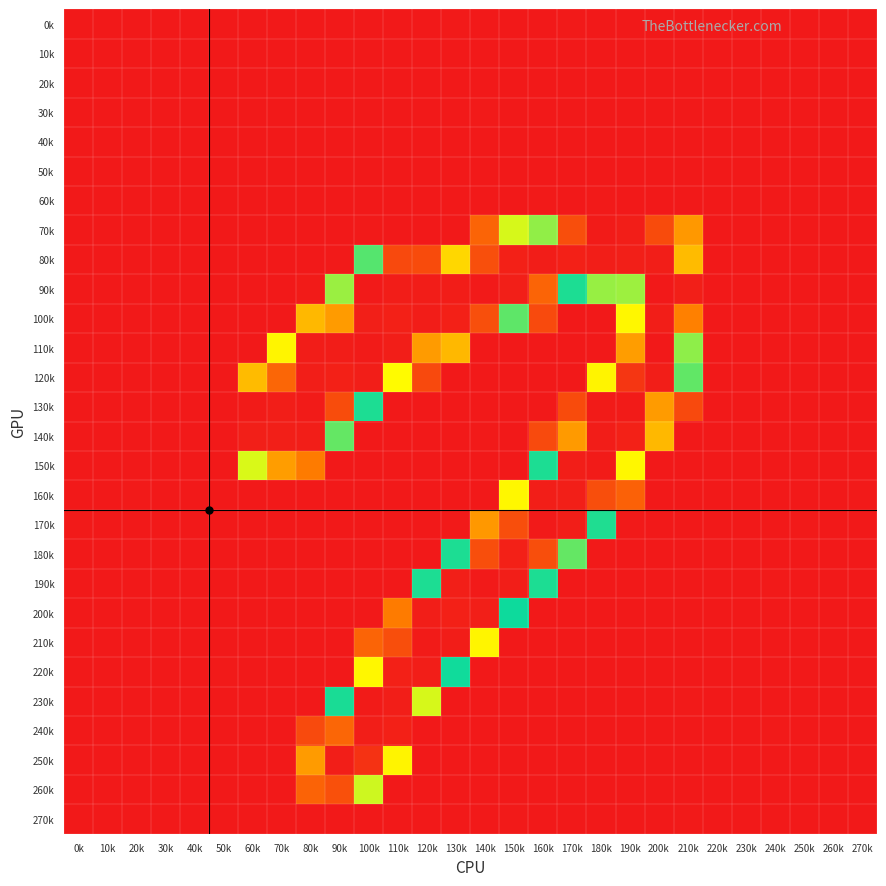

Reading left to right, transcribe all the data shown in this chart.

0k: 0k=0.0	10k=0.0	20k=0.0	30k=0.0	40k=0.0	50k=0.0	60k=0.1	70k=0.5	80k=0.0	90k=0.3	100k=0.0	110k=0.0	120k=0.0	130k=0.6	140k=0.0	150k=0.1	160k=0.0	170k=0.7	180k=0.0	190k=0.0	200k=0.1	210k=0.0	220k=0.0	230k=0.0	240k=0.0	250k=0.0	260k=0.0	270k=0.0
10k: 0k=0.0	10k=0.0	20k=0.0	30k=0.0	40k=0.0	50k=0.0	60k=0.4	70k=0.0	80k=0.1	90k=0.0	100k=0.0	110k=0.0	120k=0.0	130k=0.2	140k=0.1	150k=0.0	160k=0.0	170k=0.0	180k=0.0	190k=0.2	200k=0.0	210k=0.2	220k=0.0	230k=0.0	240k=0.0	250k=0.0	260k=0.0	270k=0.0
20k: 0k=0.0	10k=0.0	20k=0.0	30k=0.0	40k=0.0	50k=0.0	60k=0.0	70k=0.2	80k=0.0	90k=0.2	100k=0.0	110k=0.3	120k=0.0	130k=0.0	140k=0.1	150k=0.3	160k=0.0	170k=0.2	180k=0.2	190k=0.1	200k=0.2	210k=0.0	220k=0.0	230k=0.0	240k=0.0	250k=0.0	260k=0.0	270k=0.0
30k: 0k=0.0	10k=0.0	20k=0.0	30k=0.0	40k=0.0	50k=0.0	60k=0.0	70k=0.0	80k=0.3	90k=0.0	100k=0.3	110k=0.3	120k=0.0	130k=0.0	140k=0.8	150k=0.5	160k=0.0	170k=0.3	180k=0.4	190k=0.0	200k=0.0	210k=0.1	220k=0.0	230k=0.0	240k=0.0	250k=0.0	260k=0.0	270k=0.0
40k: 0k=0.0	10k=0.0	20k=0.0	30k=0.0	40k=0.0	50k=0.0	60k=0.4	70k=0.3	80k=0.0	90k=0.0	100k=0.3	110k=0.0	120k=0.0	130k=0.0	140k=0.1	150k=0.1	160k=0.0	170k=0.3	180k=0.0	190k=0.1	200k=0.4	210k=0.0	220k=0.0	230k=0.0	240k=0.0	250k=0.0	260k=0.0	270k=0.0
50k: 0k=0.0	10k=0.0	20k=0.0	30k=0.0	40k=0.0	50k=0.0	60k=0.4	70k=0.0	80k=0.1	90k=0.0	100k=0.2	110k=0.0	120k=0.0	130k=0.5	140k=0.0	150k=0.1	160k=0.0	170k=0.0	180k=0.0	190k=0.0	200k=0.0	210k=0.2	220k=0.0	230k=0.0	240k=0.0	250k=0.0	260k=0.0	270k=0.0
60k: 0k=0.0	10k=0.0	20k=0.0	30k=0.0	40k=0.0	50k=0.0	60k=0.0	70k=0.0	80k=0.0	90k=0.2	100k=0.0	110k=0.1	120k=0.0	130k=0.1	140k=0.0	150k=0.2	160k=0.6	170k=0.0	180k=0.6	190k=0.4	200k=0.0	210k=0.4	220k=0.0	230k=0.0	240k=0.0	250k=0.0	260k=0.0	270k=0.0
70k: 0k=0.0	10k=0.0	20k=0.0	30k=0.0	40k=0.5	50k=0.2	60k=0.0	70k=0.3	80k=0.5	90k=0.0	100k=0.6	110k=0.0	120k=0.0	130k=0.2	140k=31.6	150k=91.8	160k=151.6	170k=233.0	180k=253.9	190k=252.7	200k=233.7	210k=51.2	220k=0.0	230k=0.0	240k=0.2	250k=0.1	260k=0.0	270k=0.0
80k: 0k=0.0	10k=0.3	20k=0.0	30k=0.0	40k=0.0	50k=0.1	60k=0.0	70k=0.0	80k=0.0	90k=0.5	100k=141.9	110k=20.4	120k=21.0	130k=182.9	140k=232.4	150k=251.7	160k=253.5	170k=251.7	180k=253.0	190k=252.2	200k=252.7	210k=192.4	220k=0.0	230k=0.2	240k=0.0	250k=0.0	260k=0.1	270k=0.3
90k: 0k=0.1	10k=0.0	20k=0.3	30k=0.0	40k=0.2	50k=0.1	60k=0.0	70k=0.0	80k=1.1	90k=101.6	100k=254.4	110k=253.1	120k=253.4	130k=253.1	140k=254.4	150k=252.3	160k=223.4	170k=122.6	180k=102.4	190k=101.4	200k=255.0	210k=252.4	220k=0.1	230k=0.0	240k=0.3	250k=0.0	260k=0.0	270k=0.0
100k: 0k=0.0	10k=0.0	20k=0.0	30k=0.0	40k=0.0	50k=0.2	60k=0.0	70k=0.0	80k=61.5	90k=203.1	100k=252.5	110k=251.8	120k=253.2	130k=251.6	140k=232.5	150k=111.7	160k=20.5	170k=0.1	180k=0.0	190k=82.6	200k=252.5	210k=212.1	220k=0.0	230k=0.0	240k=0.0	250k=0.6	260k=0.2	270k=0.1
110k: 0k=0.4	10k=0.0	20k=0.4	30k=0.1	40k=0.1	50k=0.0	60k=0.1	70k=82.0	80k=253.3	90k=253.0	100k=254.0	110k=252.9	120k=203.2	130k=61.4	140k=0.0	150k=0.0	160k=0.0	170k=0.0	180k=0.0	190k=202.7	200k=254.9	210k=151.1	220k=0.0	230k=0.3	240k=0.4	250k=0.0	260k=0.0	270k=0.0
120k: 0k=0.2	10k=0.0	20k=0.0	30k=0.1	40k=0.0	50k=0.2	60k=62.3	70k=222.9	80k=252.7	90k=251.8	100k=252.8	110k=171.0	120k=20.1	130k=0.1	140k=0.4	150k=0.0	160k=0.1	170k=0.0	180k=81.7	190k=242.7	200k=252.8	210k=111.2	220k=0.3	230k=0.0	240k=0.0	250k=0.4	260k=0.4	270k=0.1
130k: 0k=0.1	10k=0.0	20k=0.2	30k=0.0	40k=0.2	50k=0.2	60k=253.8	70k=252.9	80k=253.8	90k=233.3	100k=122.6	110k=0.0	120k=0.4	130k=0.5	140k=0.0	150k=0.1	160k=0.1	170k=21.2	180k=253.6	190k=253.7	200k=202.9	210k=19.9	220k=0.0	230k=0.0	240k=0.0	250k=0.3	260k=0.0	270k=0.0
140k: 0k=0.1	10k=0.1	20k=0.0	30k=0.1	40k=0.0	50k=0.0	60k=252.1	70k=252.2	80k=252.9	90k=110.7	100k=0.4	110k=0.0	120k=0.2	130k=0.0	140k=0.6	150k=0.0	160k=20.5	170k=203.2	180k=253.1	190k=251.1	200k=61.6	210k=0.0	220k=0.1	230k=0.4	240k=0.0	250k=0.0	260k=0.2	270k=0.0
150k: 0k=0.0	10k=0.0	20k=0.0	30k=0.0	40k=0.2	50k=0.0	60k=163.6	70k=202.5	80k=41.0	90k=0.4	100k=0.0	110k=0.0	120k=0.0	130k=0.0	140k=0.0	150k=0.0	160k=132.1	170k=252.6	180k=253.9	190k=172.5	200k=0.0	210k=0.3	220k=0.1	230k=0.0	240k=0.4	250k=0.0	260k=0.0	270k=0.0
160k: 0k=0.2	10k=0.2	20k=0.5	30k=0.1	40k=0.0	50k=0.0	60k=0.0	70k=0.1	80k=0.0	90k=0.3	100k=0.0	110k=0.0	120k=0.0	130k=0.0	140k=0.0	150k=82.3	160k=252.7	170k=252.2	180k=232.7	190k=30.1	200k=0.2	210k=0.0	220k=0.0	230k=0.0	240k=0.1	250k=0.0	260k=0.3	270k=0.9
170k: 0k=0.6	10k=0.0	20k=0.2	30k=0.0	40k=0.0	50k=0.2	60k=0.4	70k=0.1	80k=0.0	90k=0.2	100k=0.3	110k=0.0	120k=0.1	130k=0.6	140k=51.2	150k=232.6	160k=254.5	170k=252.9	180k=122.3	190k=0.6	200k=0.0	210k=0.0	220k=0.0	230k=0.1	240k=0.0	250k=0.5	260k=0.3	270k=0.0
180k: 0k=0.0	10k=0.0	20k=0.2	30k=0.3	40k=0.0	50k=0.0	60k=0.0	70k=0.0	80k=0.3	90k=0.1	100k=0.0	110k=0.1	120k=0.0	130k=122.6	140k=232.8	150k=251.7	160k=233.0	170k=110.6	180k=0.5	190k=0.1	200k=0.0	210k=0.1	220k=0.0	230k=0.2	240k=0.0	250k=0.5	260k=0.0	270k=0.0
190k: 0k=0.1	10k=0.0	20k=0.3	30k=0.0	40k=0.0	50k=0.0	60k=0.0	70k=0.5	80k=0.1	90k=0.0	100k=0.0	110k=0.0	120k=132.4	130k=252.0	140k=254.0	150k=253.0	160k=122.8	170k=0.0	180k=0.3	190k=0.0	200k=0.0	210k=0.0	220k=0.0	230k=0.2	240k=0.6	250k=0.0	260k=0.0	270k=0.0
200k: 0k=0.3	10k=0.0	20k=0.2	30k=0.0	40k=0.0	50k=0.1	60k=0.4	70k=0.0	80k=0.1	90k=0.1	100k=0.0	110k=41.0	120k=252.7	130k=252.0	140k=252.2	150k=129.8	160k=0.4	170k=0.0	180k=0.0	190k=0.0	200k=0.0	210k=0.0	220k=0.2	230k=0.0	240k=0.0	250k=0.2	260k=0.4	270k=0.5
210k: 0k=0.0	10k=0.0	20k=0.0	30k=0.2	40k=0.2	50k=0.0	60k=0.0	70k=0.0	80k=0.0	90k=0.0	100k=31.4	110k=232.8	120k=253.8	130k=253.1	140k=82.1	150k=0.0	160k=0.0	170k=0.0	180k=0.0	190k=0.2	200k=0.0	210k=0.1	220k=0.0	230k=0.0	240k=0.2	250k=0.0	260k=0.0	270k=0.0
220k: 0k=0.4	10k=0.1	20k=0.0	30k=0.0	40k=0.0	50k=0.6	60k=0.0	70k=0.0	80k=0.0	90k=0.0	100k=172.7	110k=251.7	120k=253.0	130k=130.3	140k=0.3	150k=0.0	160k=0.0	170k=0.0	180k=0.2	190k=0.3	200k=0.1	210k=0.0	220k=0.0	230k=0.4	240k=0.0	250k=0.3	260k=0.0	270k=0.5
230k: 0k=0.0	10k=0.0	20k=0.0	30k=0.0	40k=0.0	50k=0.0	60k=0.3	70k=0.0	80k=0.2	90k=123.3	100k=253.8	110k=252.6	120k=163.0	130k=0.2	140k=0.0	150k=0.2	160k=0.1	170k=0.0	180k=0.2	190k=0.2	200k=0.0	210k=0.6	220k=0.3	230k=0.0	240k=0.2	250k=0.0	260k=0.0	270k=0.4
240k: 0k=0.0	10k=0.1	20k=0.0	30k=0.2	40k=0.1	50k=0.0	60k=0.1	70k=0.0	80k=20.8	90k=223.0	100k=252.7	110k=251.9	120k=0.3	130k=0.2	140k=0.0	150k=0.2	160k=0.3	170k=0.0	180k=0.0	190k=0.2	200k=0.0	210k=0.0	220k=0.0	230k=0.0	240k=0.8	250k=0.0	260k=0.1	270k=0.0
250k: 0k=0.1	10k=0.0	20k=0.0	30k=0.0	40k=0.0	50k=0.1	60k=0.0	70k=0.3	80k=51.9	90k=252.5	100k=244.1	110k=81.2	120k=0.1	130k=0.0	140k=0.0	150k=0.2	160k=0.0	170k=0.1	180k=0.1	190k=0.0	200k=0.3	210k=0.2	220k=0.0	230k=0.2	240k=0.0	250k=0.2	260k=0.0	270k=0.2
260k: 0k=0.1	10k=0.0	20k=0.0	30k=0.0	40k=0.1	50k=0.1	60k=0.0	70k=0.0	80k=31.2	90k=231.7	100k=161.8	110k=0.2	120k=0.0	130k=0.0	140k=0.2	150k=0.0	160k=0.0	170k=0.0	180k=0.1	190k=0.2	200k=0.0	210k=0.0	220k=0.0	230k=0.0	240k=0.4	250k=0.0	260k=0.0	270k=0.0
270k: 0k=0.0	10k=0.0	20k=0.0	30k=0.0	40k=0.0	50k=0.0	60k=0.0	70k=0.0	80k=0.2	90k=0.5	100k=0.0	110k=0.4	120k=0.4	130k=0.3	140k=0.0	150k=0.7	160k=0.0	170k=0.0	180k=0.3	190k=0.2	200k=0.0	210k=0.6	220k=0.0	230k=0.0	240k=0.1	250k=0.0	260k=0.0	270k=0.0